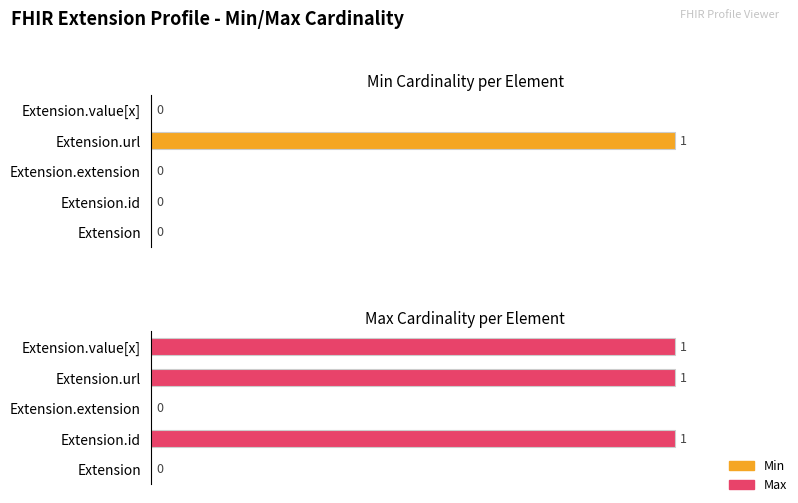

Does the chart contain any negative values?

No